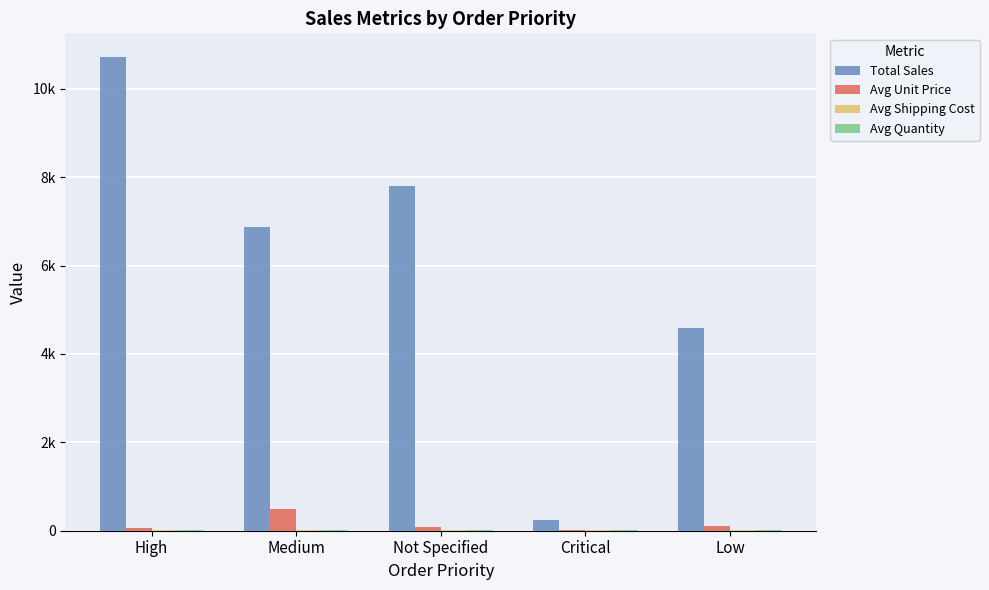

What is the maximum value for Avg Unit Price?

480.8